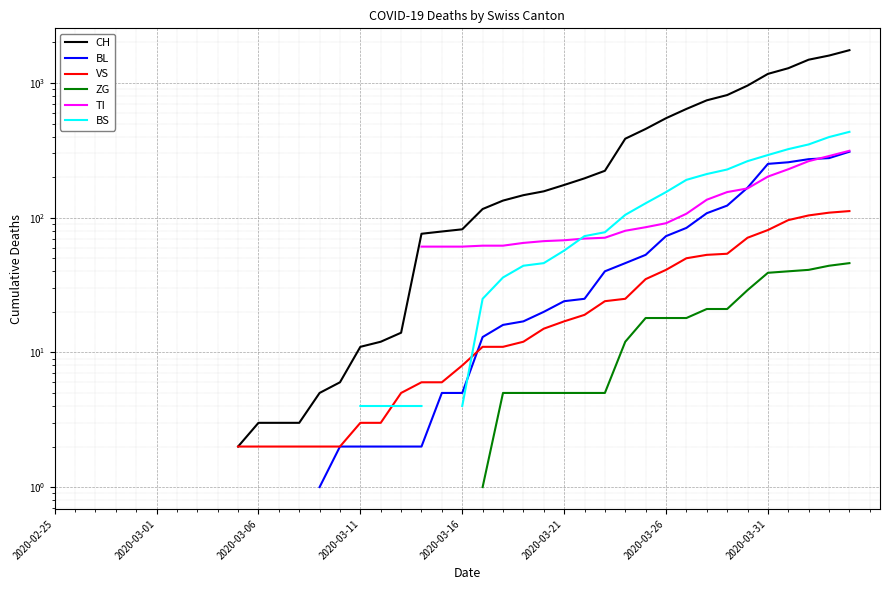

Which category has the highest value in the BL series?

2020-02-25